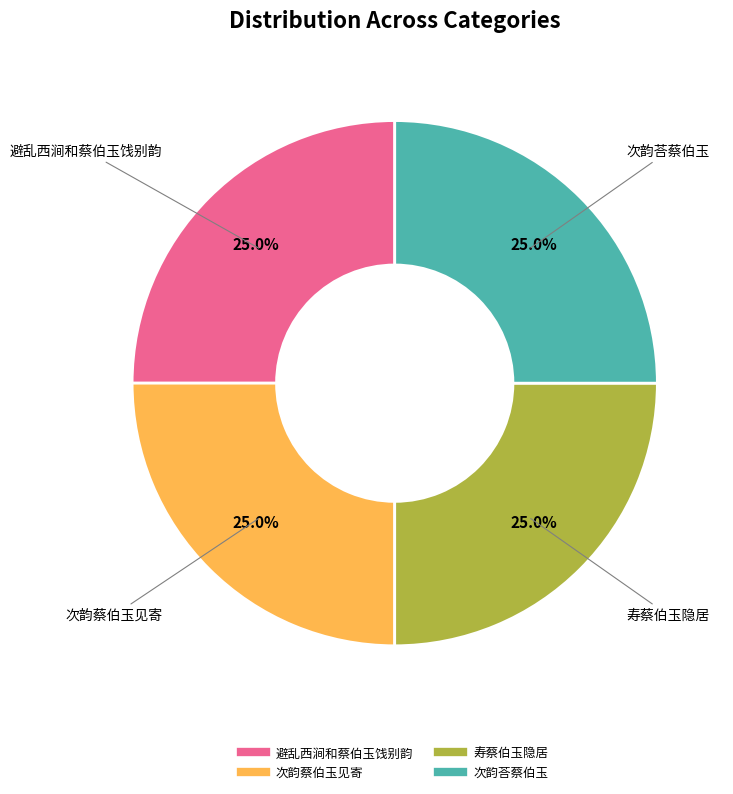

To the nearest percent, what is the average slice percentage?

25%